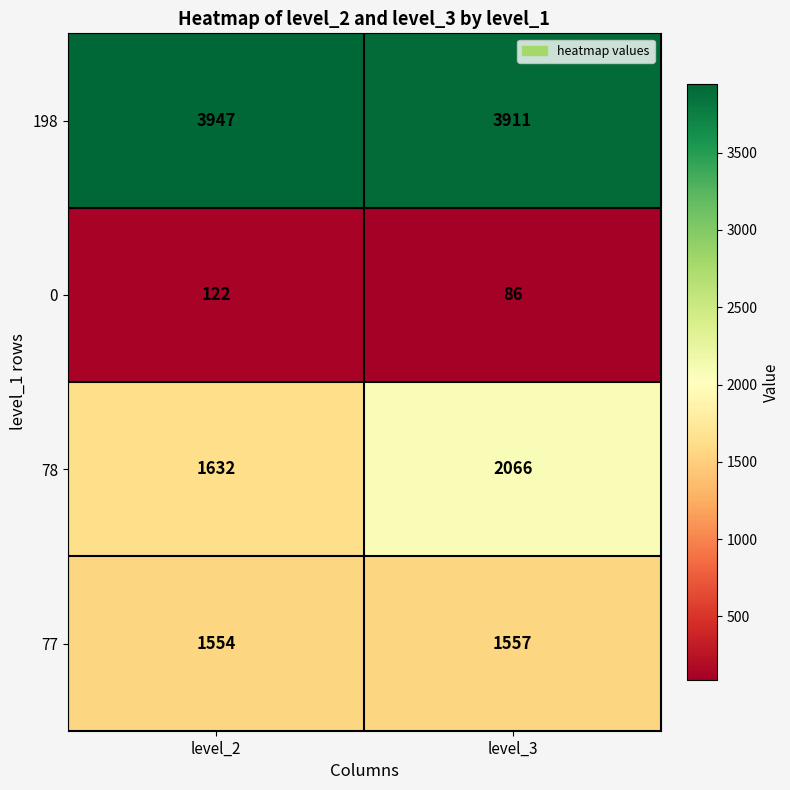

Which series has the largest total across all categories?

198